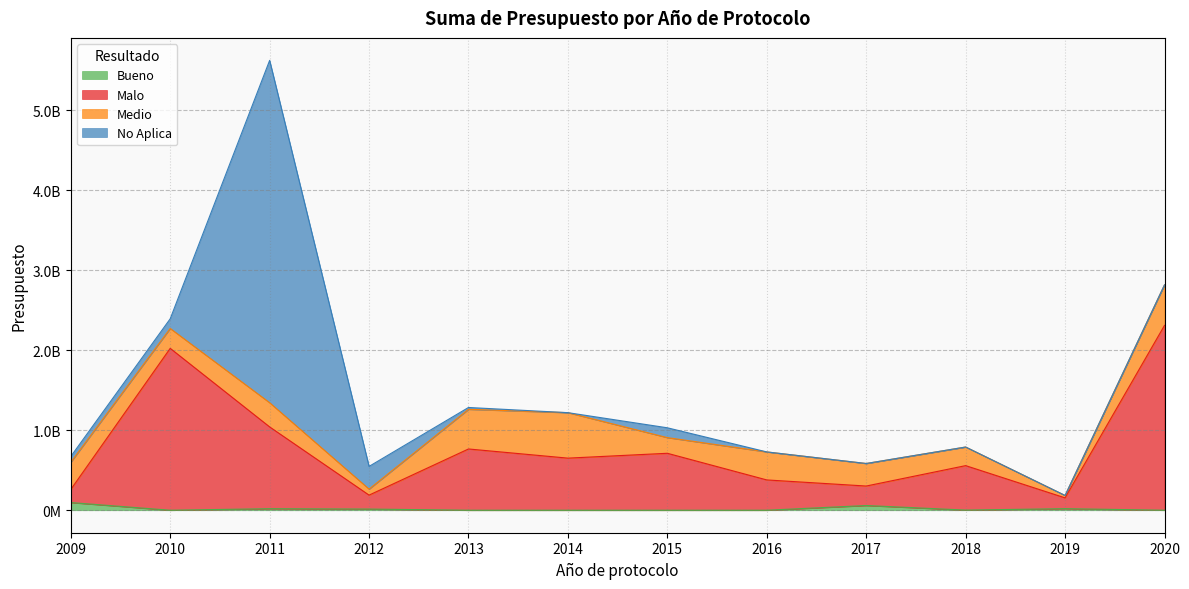

Is the value of Bueno at 2014 greater than the value of Malo at 2020?

No